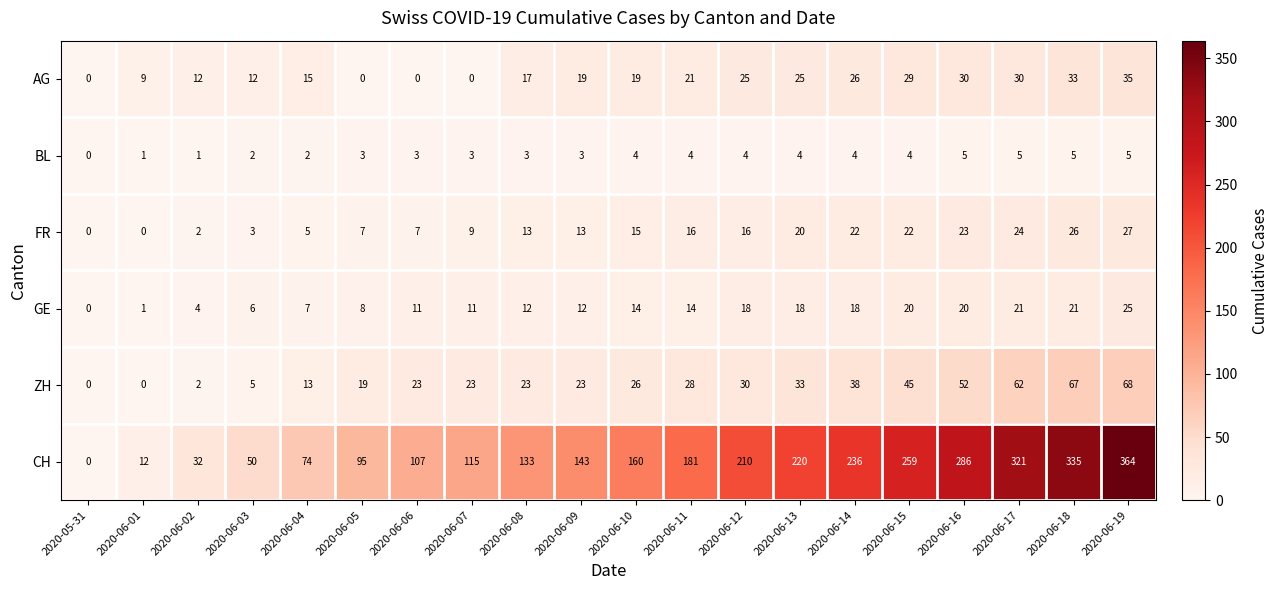

Count the number of categories in the chart.

20